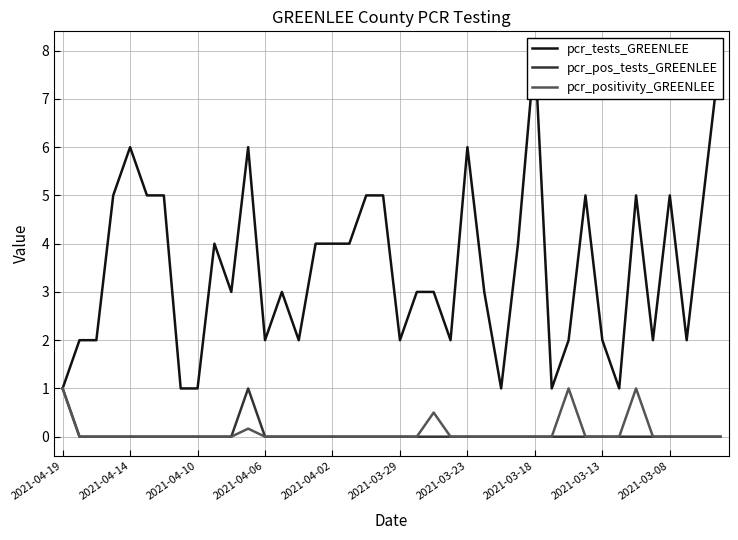

Reading left to right, transcribe all the data shown in this chart.

pcr_tests_GREENLEE: 1.0	2.0	2.0	5.0	6.0	5.0	5.0	1.0	1.0	4.0	3.0	6.0	2.0	3.0	2.0	4.0	4.0	4.0	5.0	5.0	2.0	3.0	3.0	2.0	6.0	3.0	1.0	4.0	8.0	1.0	2.0	5.0	2.0	1.0	5.0	2.0	5.0	2.0	5.0	8.0
pcr_pos_tests_GREENLEE: 1.0	0.0	0.0	0.0	0.0	0.0	0.0	0.0	0.0	0.0	0.0	1.0	0.0	0.0	0.0	0.0	0.0	0.0	0.0	0.0	0.0	0.0	0.0	0.0	0.0	0.0	0.0	0.0	0.0	0.0	0.0	0.0	0.0	0.0	0.0	0.0	0.0	0.0	0.0	0.0
pcr_positivity_GREENLEE: 1.0	0.0	0.0	0.0	0.0	0.0	0.0	0.0	0.0	0.0	0.0	0.2	0.0	0.0	0.0	0.0	0.0	0.0	0.0	0.0	0.0	0.0	0.5	0.0	0.0	0.0	0.0	0.0	0.0	0.0	1.0	0.0	0.0	0.0	1.0	0.0	0.0	0.0	0.0	0.0